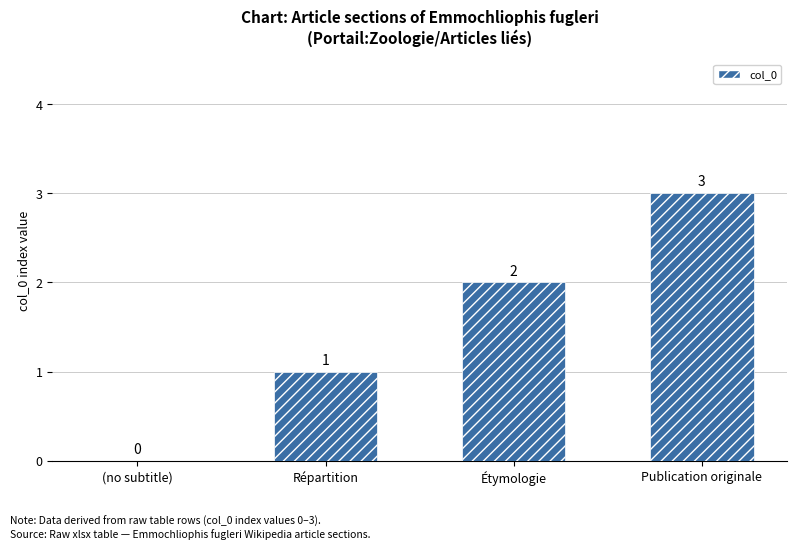

Approximately how many times larger is the value at Répartition compared to Étymologie?

0.5